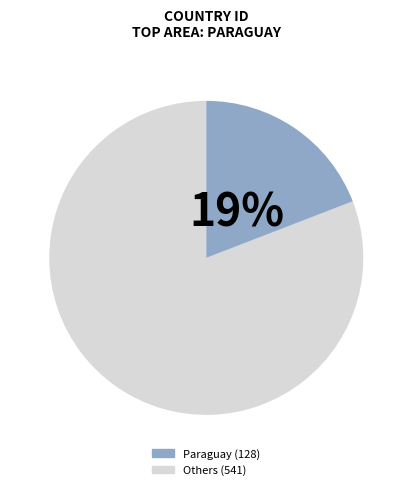

Does any single category account for the majority?

Yes